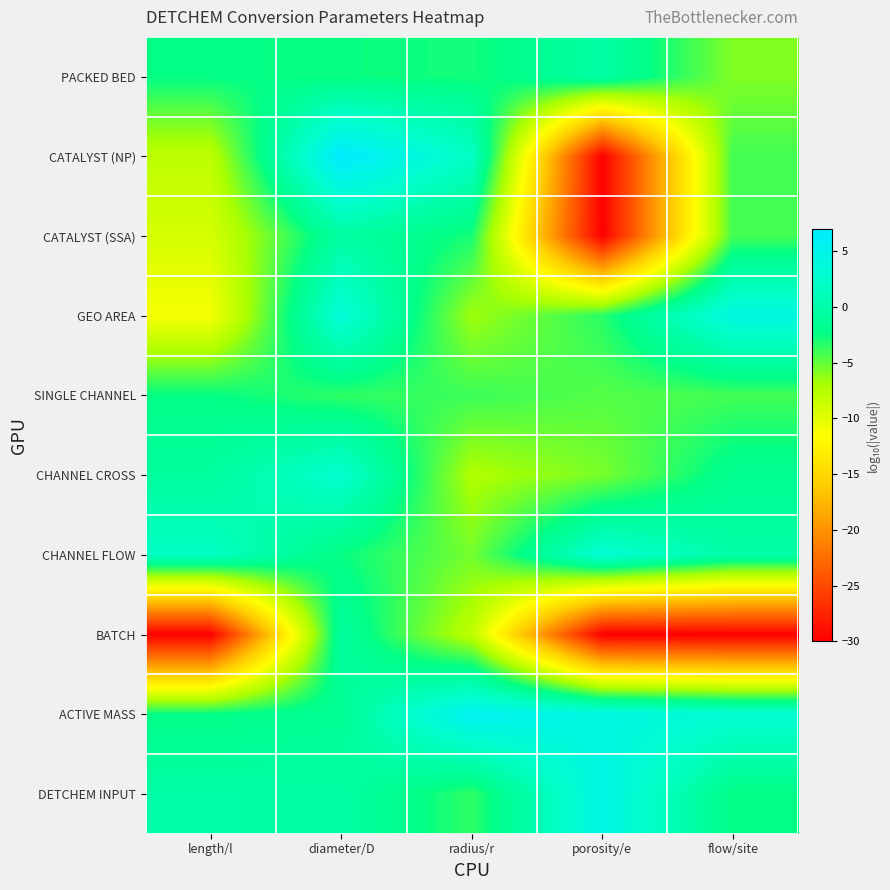

At which category is the sum across all series the highest?

diameter/D